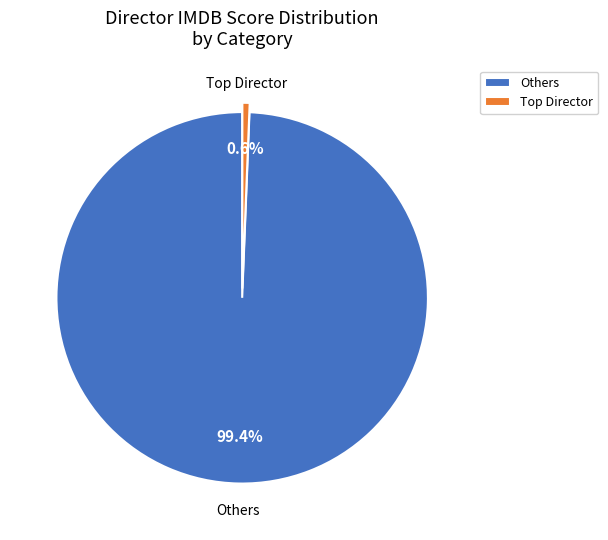

What is the smallest slice in the pie chart?

Top Director